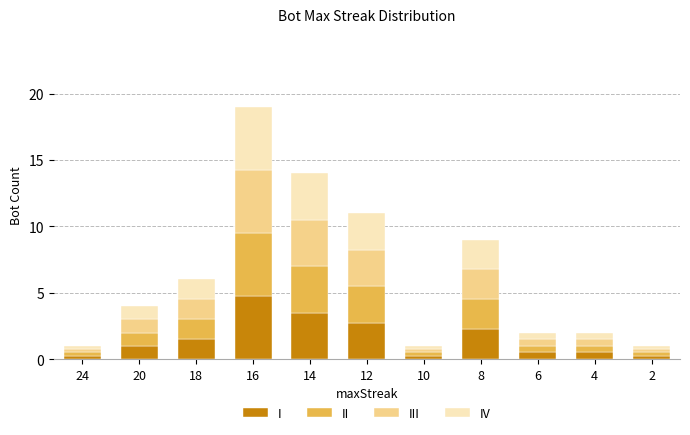

How many distinct data groups are displayed?

4